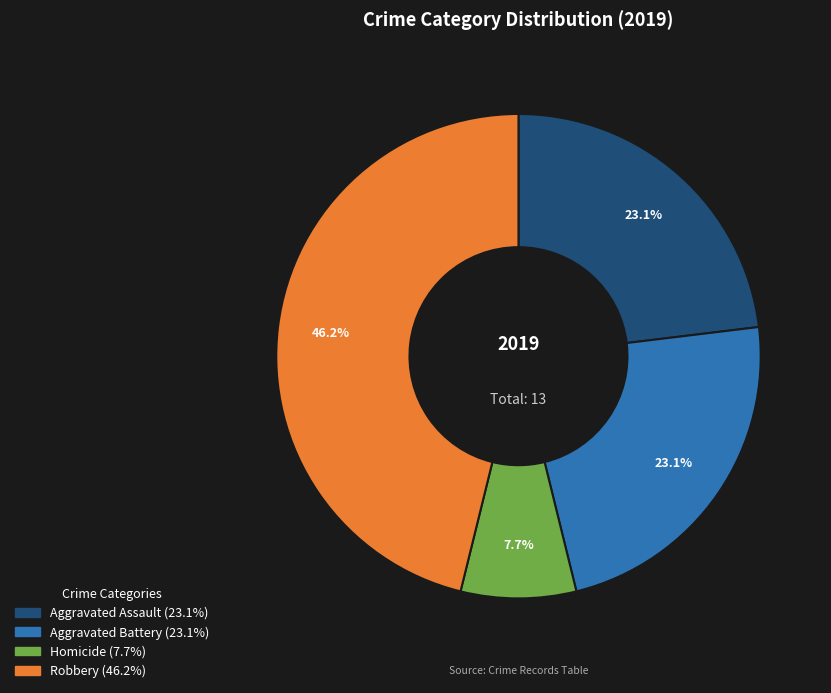

To the nearest percent, what is the difference between the largest and smallest slice percentages?

38%